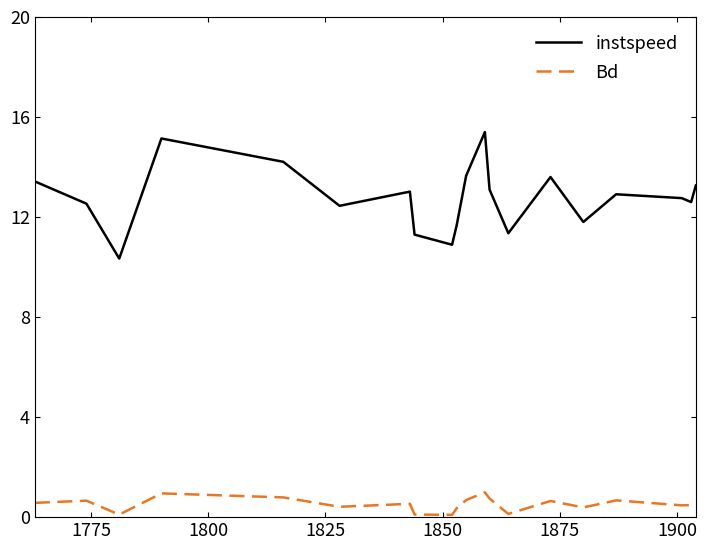

In instspeed, how many points are higher than both neighbors (excluding endpoints)?

5